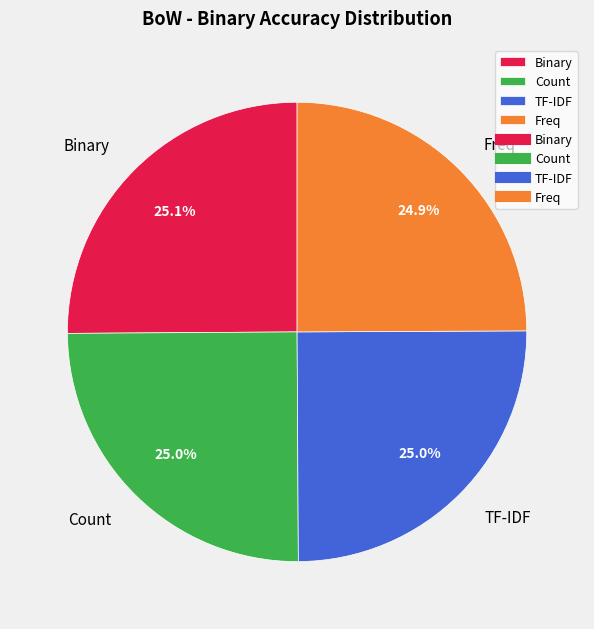

Does Freq represent more than half of the total?

No